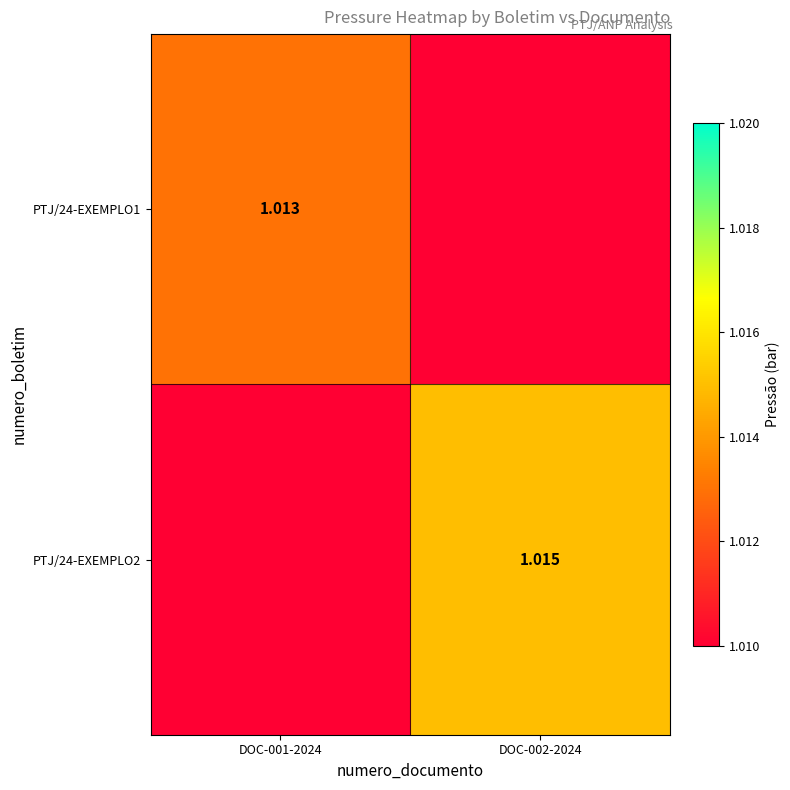

Is the value of PTJ/24-EXEMPLO2 at DOC-002-2024 greater than the value of PTJ/24-EXEMPLO1 at DOC-001-2024?

Yes